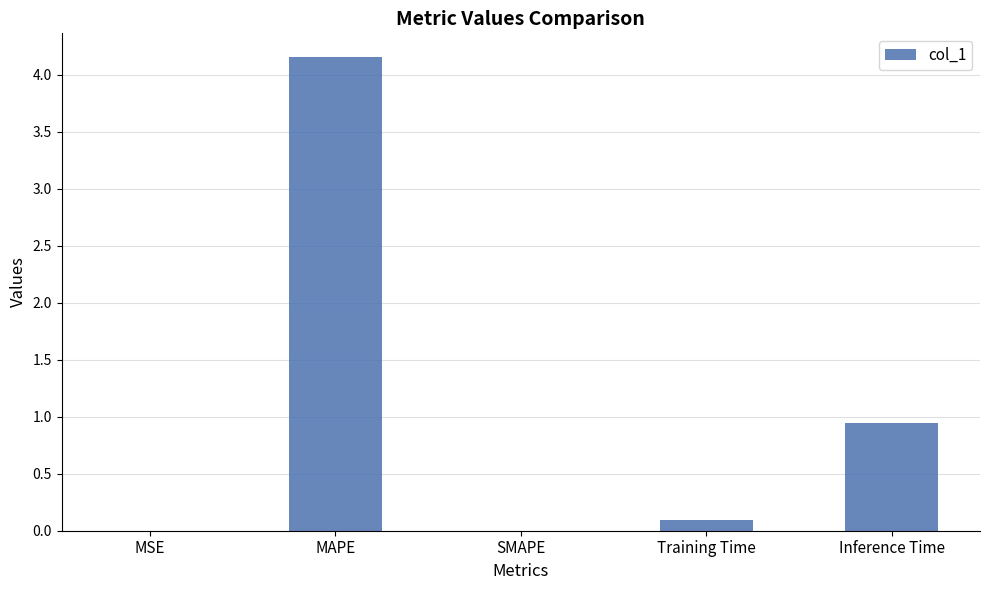

Count the number of data series in this chart.

1